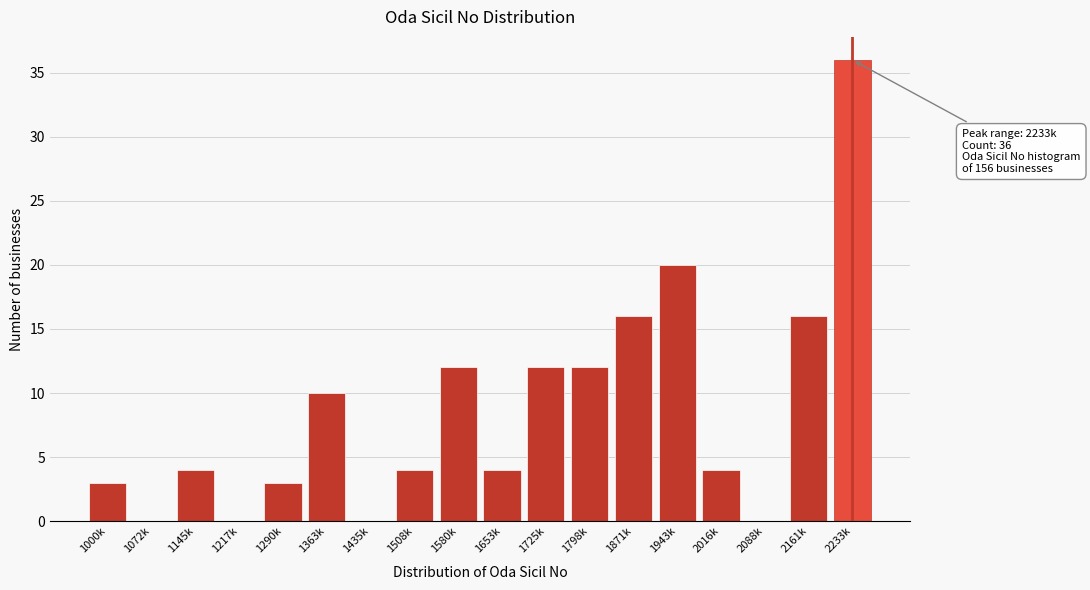

Reading left to right, extract all data points from this chart.

1000k=3	1072k=0	1145k=4	1217k=0	1290k=3	1363k=10	1435k=0	1508k=4	1580k=12	1653k=4	1725k=12	1798k=12	1871k=16	1943k=20	2016k=4	2088k=0	2161k=16	2233k=36